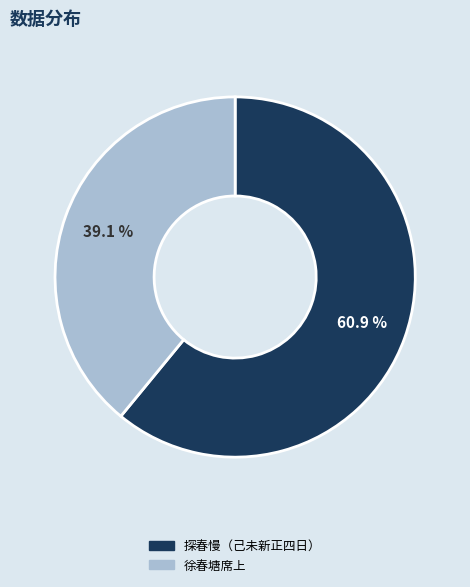

Is there a majority slice in this chart?

Yes